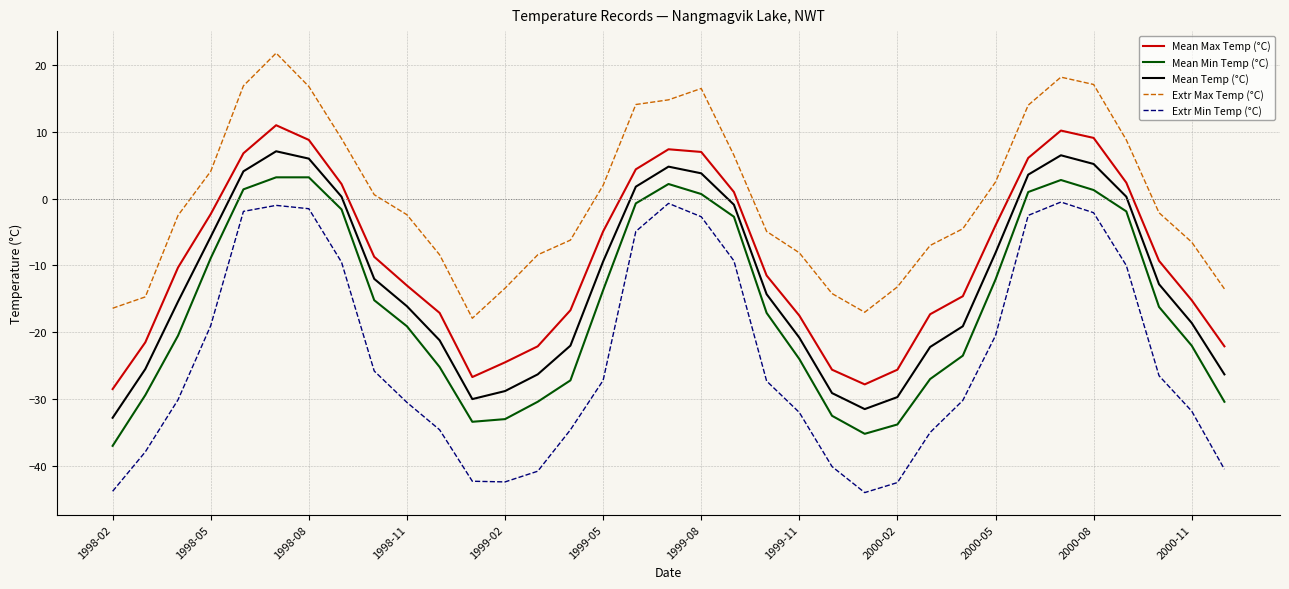

True or false: Extr Min Temp (°C) and Mean Temp (°C) intersect in this chart.

False